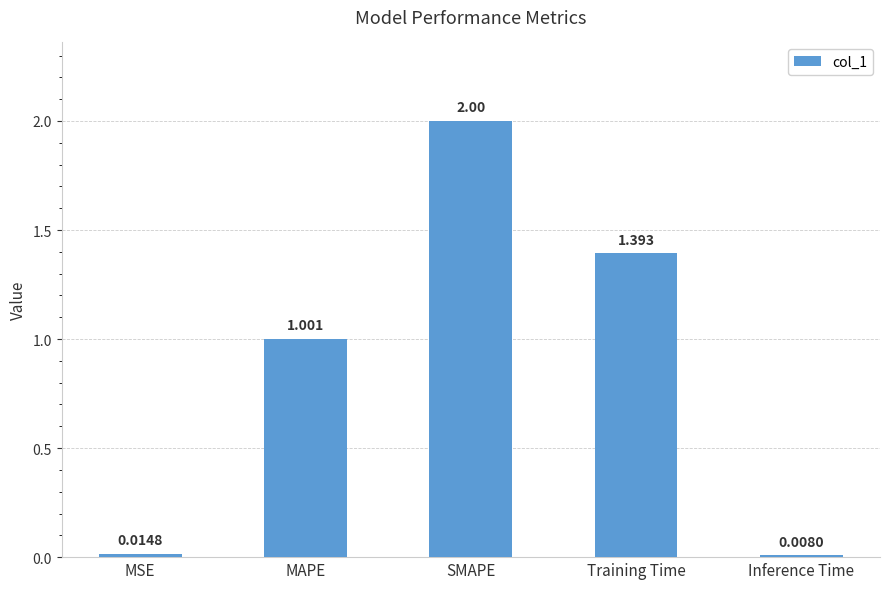

What is the difference between the maximum and minimum values?

2.0